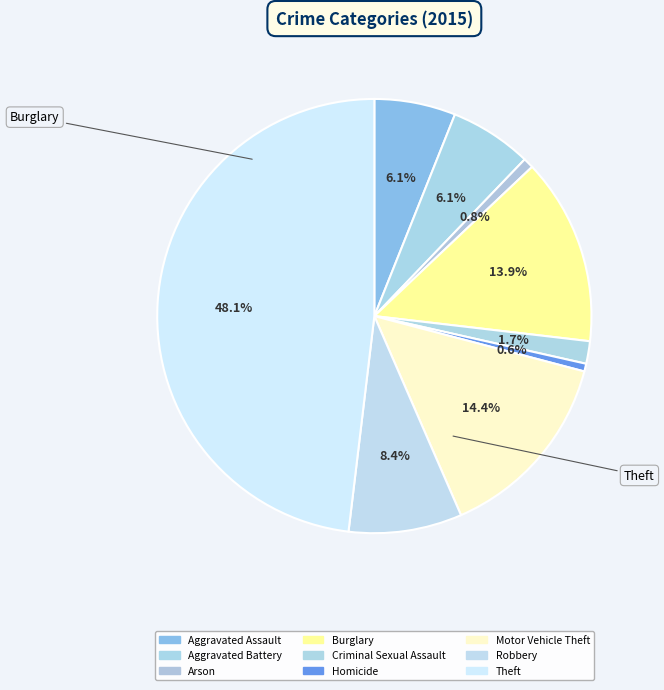

What is the smallest slice in the pie chart?

Homicide